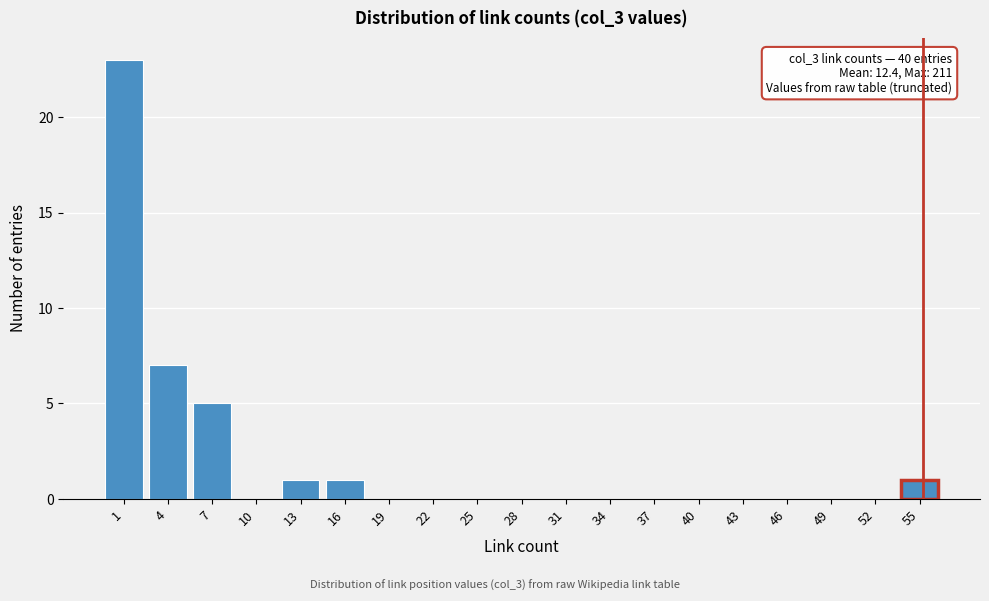

Reading left to right, what are all the values shown in this chart?

1=23	4=7	7=5	10=0	13=1	16=1	19=0	22=0	25=0	28=0	31=0	34=0	37=0	40=0	43=0	46=0	49=0	52=0	55=1